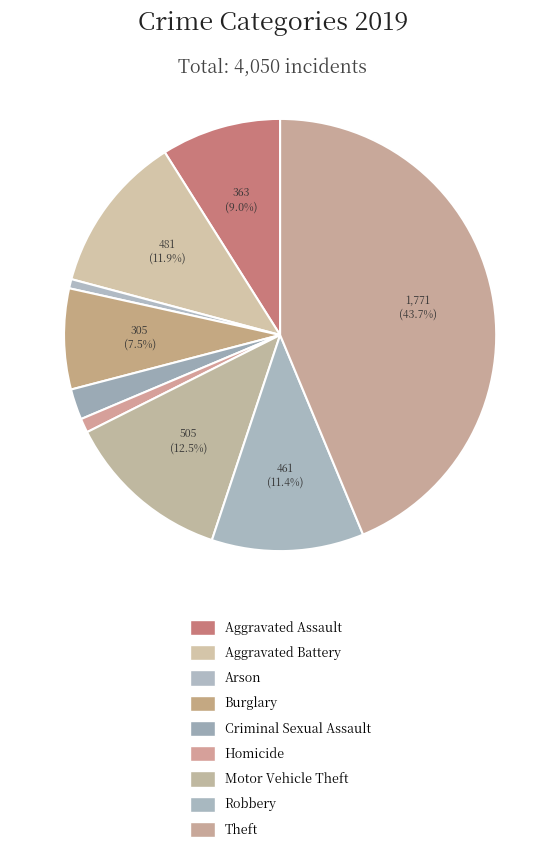

What is the change in value from Homicide to Theft?

+1728